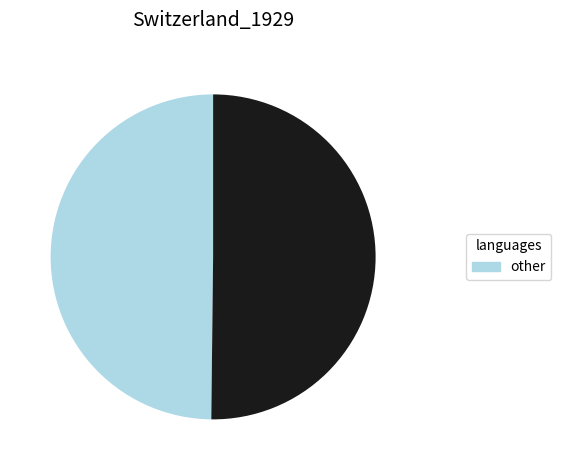

How many slices are in this pie chart?

2